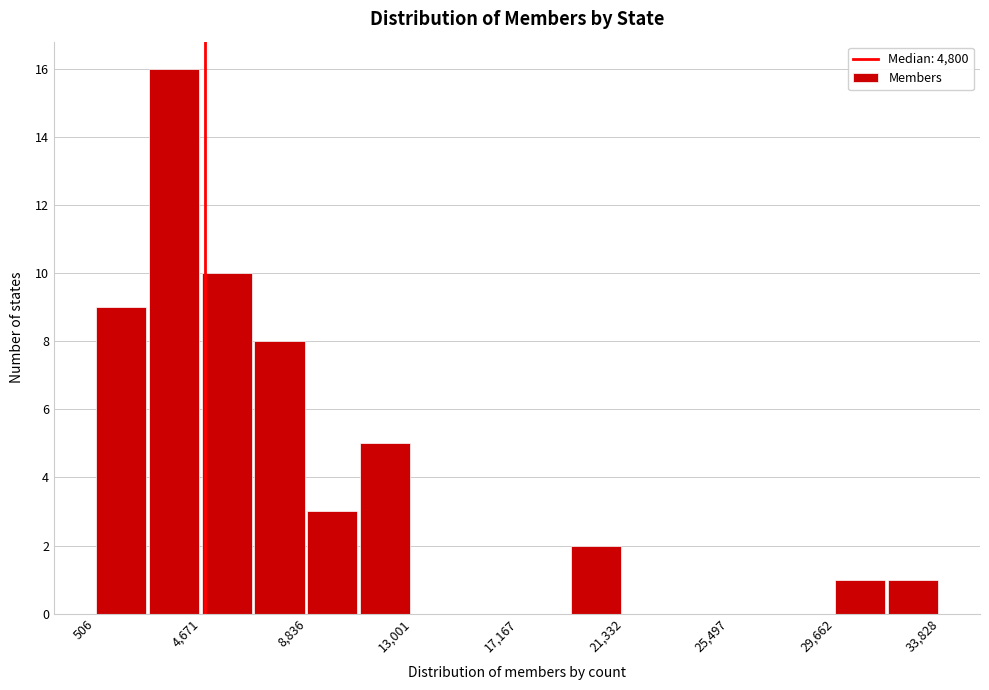

Over which range of the x-axis is the bar tallest?

2500 to 4500